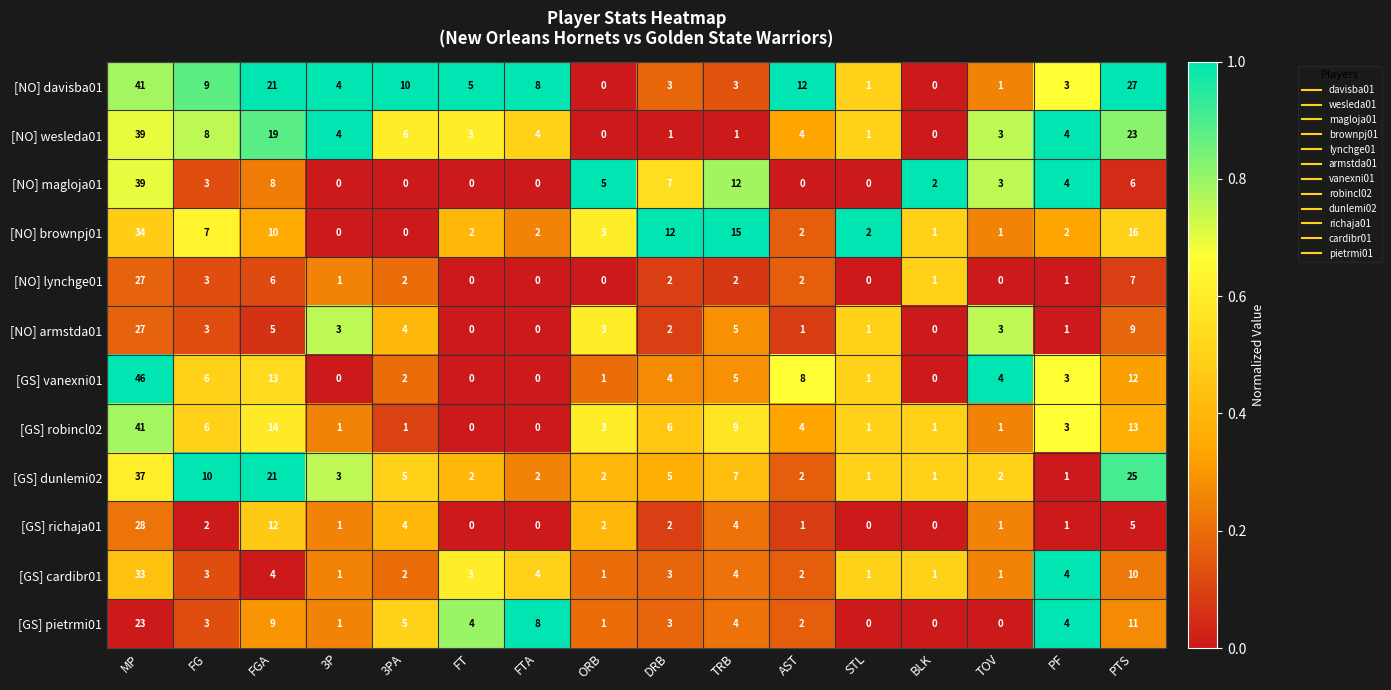

Which series has the largest total across all categories?

[NO] davisba01